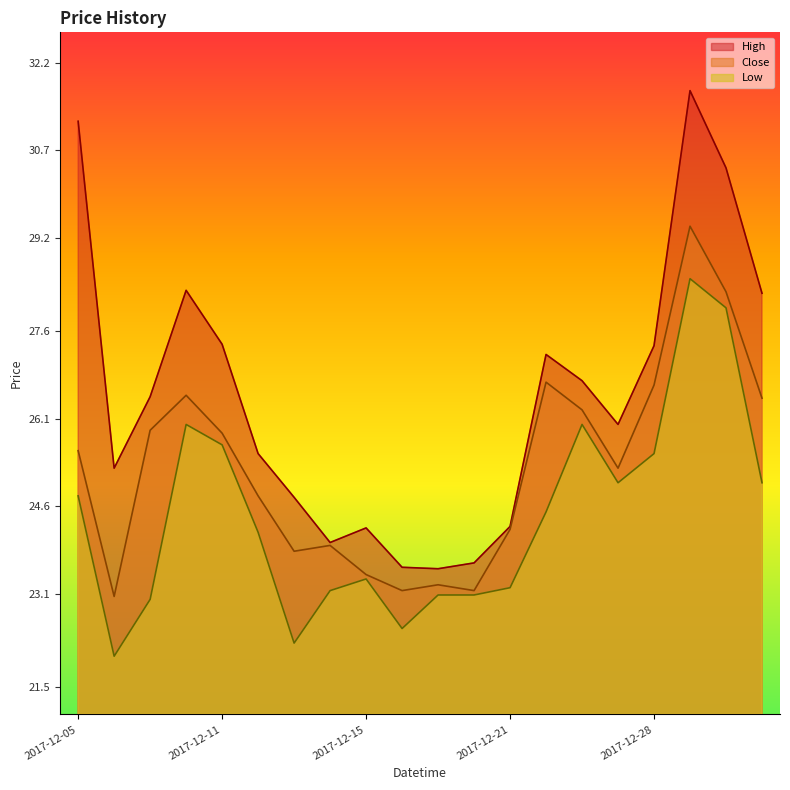

How many data points in Close are above 25?

11